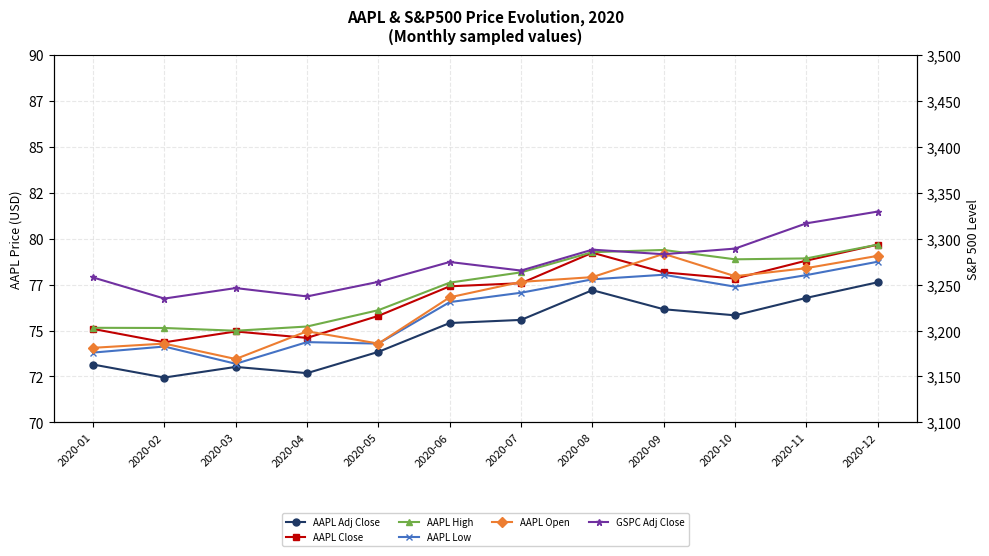

True or false: AAPL Adj Close has more than 1 interior local peaks.

True